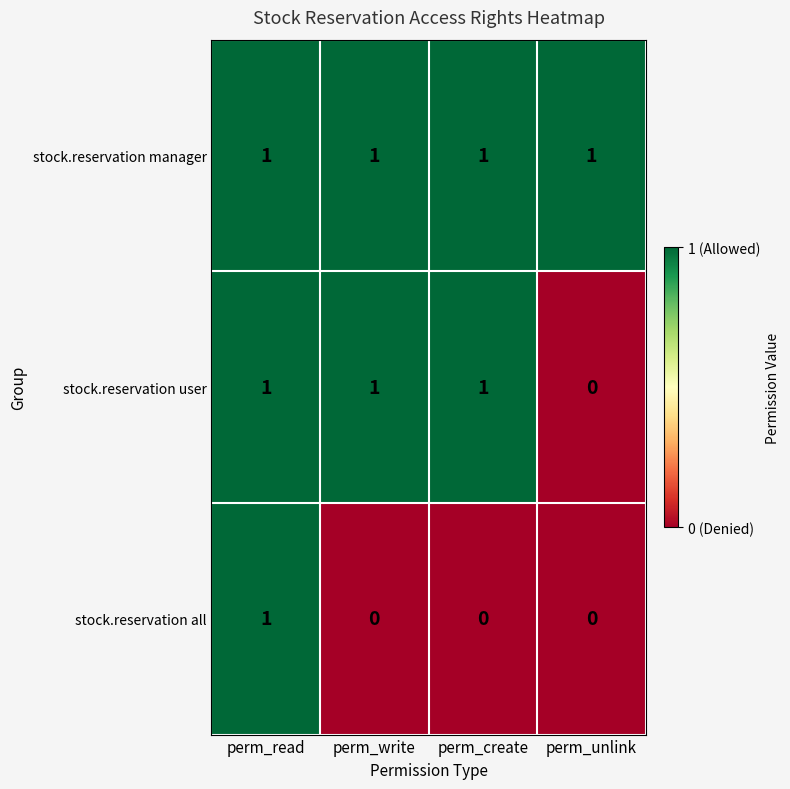

Is the value of stock.reservation all at perm_create greater than the value of stock.reservation user at perm_read?

No